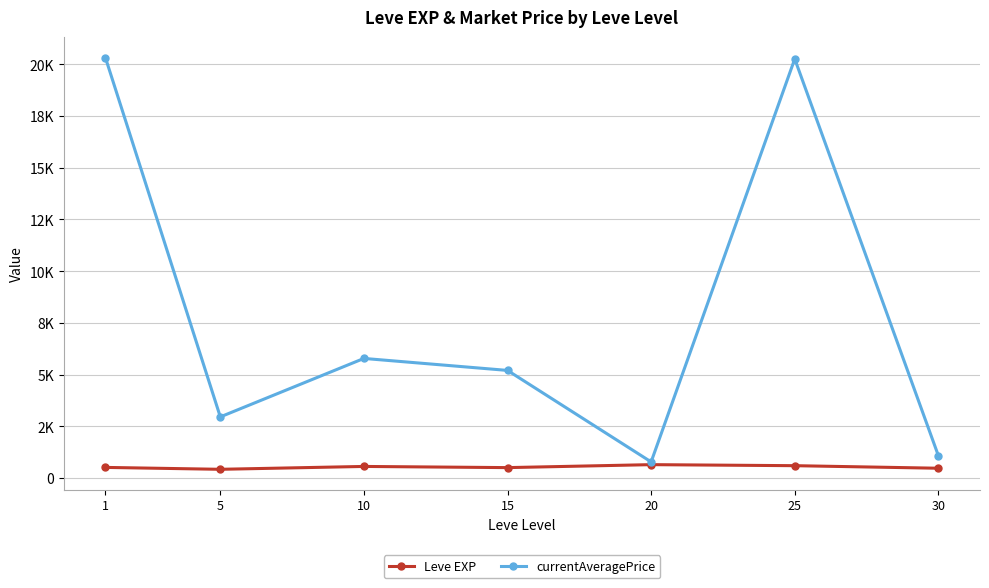

The value of Leve EXP at 5 is 210.7. True or false?

False